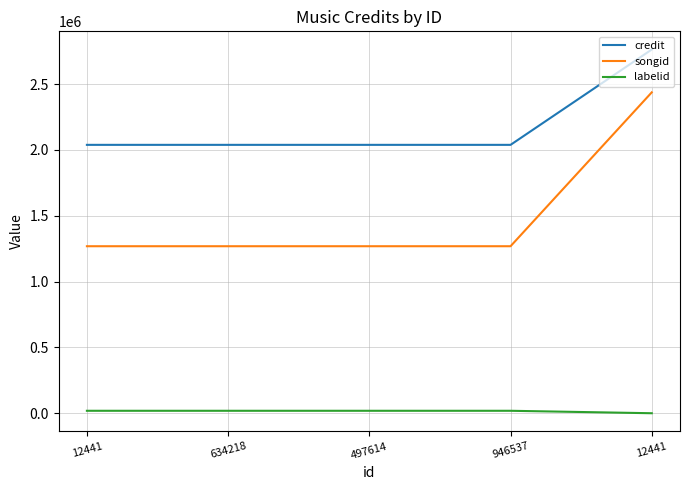

True or false: labelid has a value of 19023 at 497614.

True